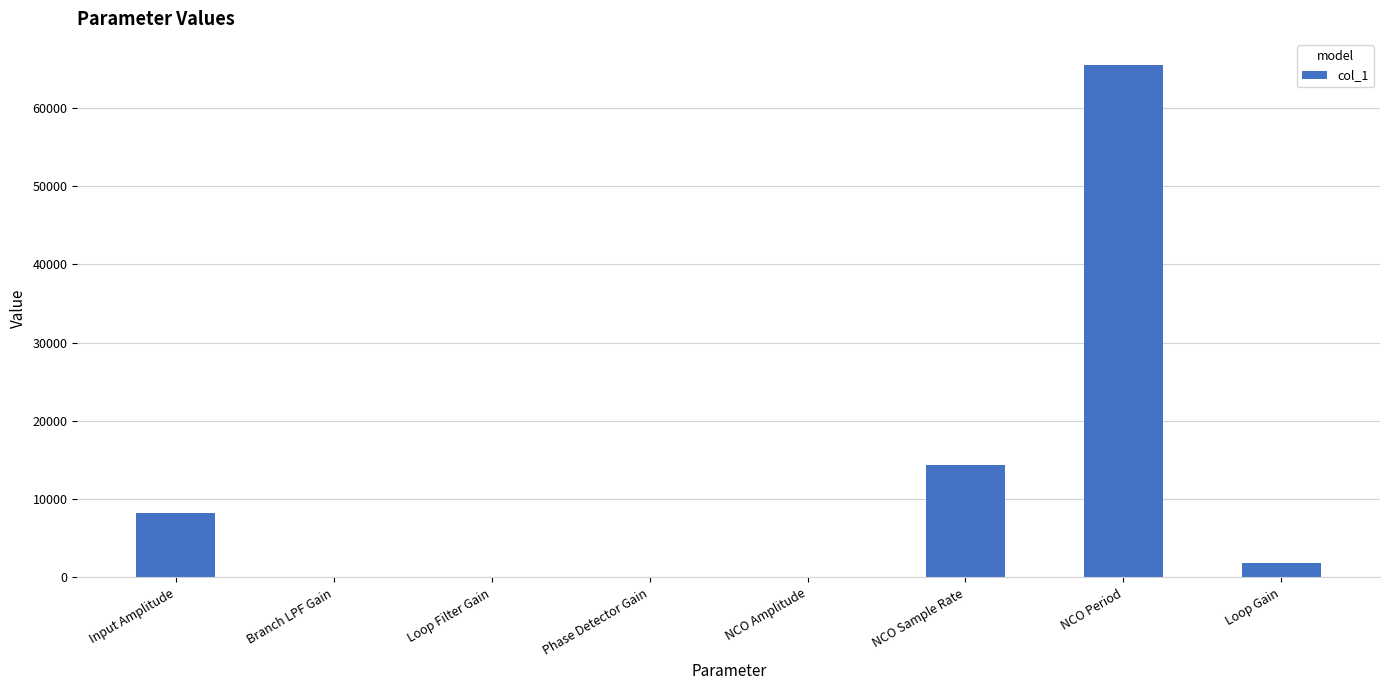

True or false: the data shows 1823 at Input Amplitude.

False